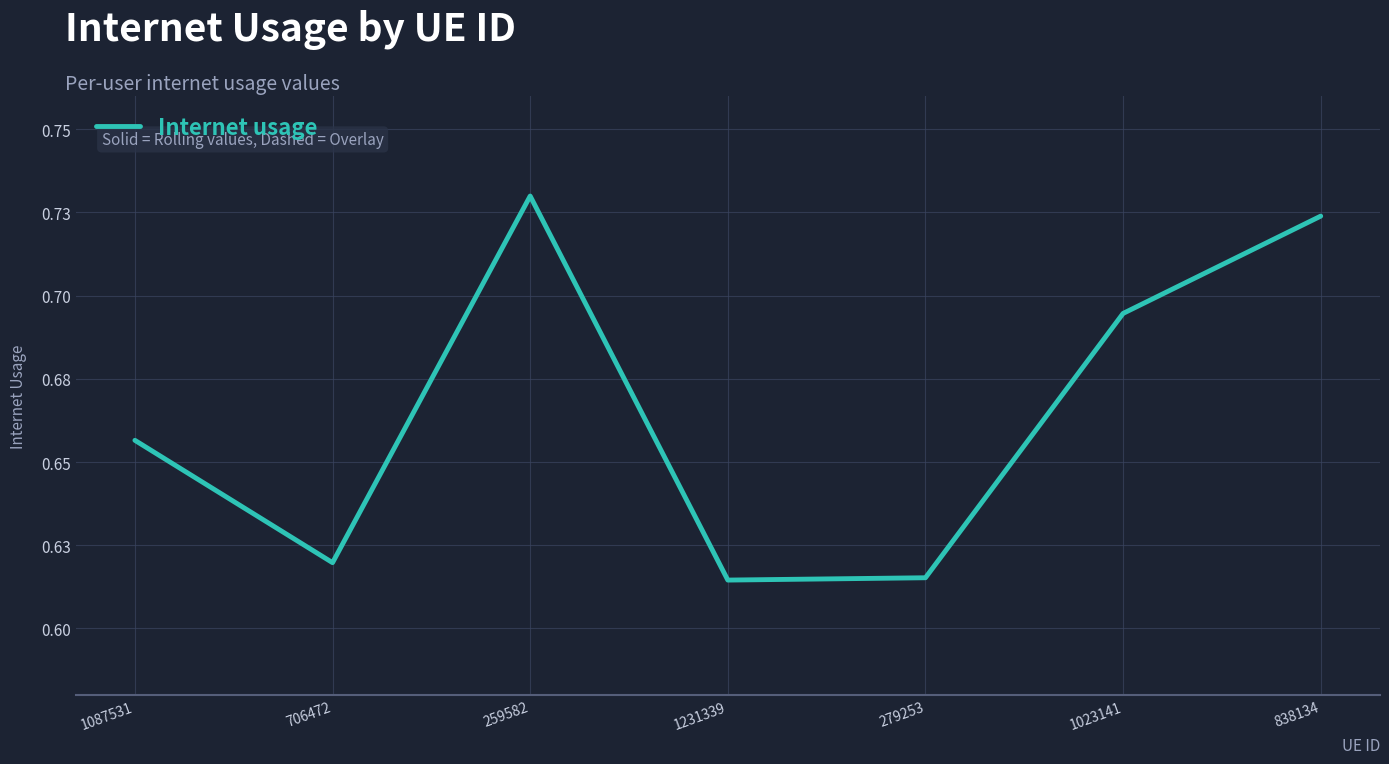

What is the sum of all values?

4.7